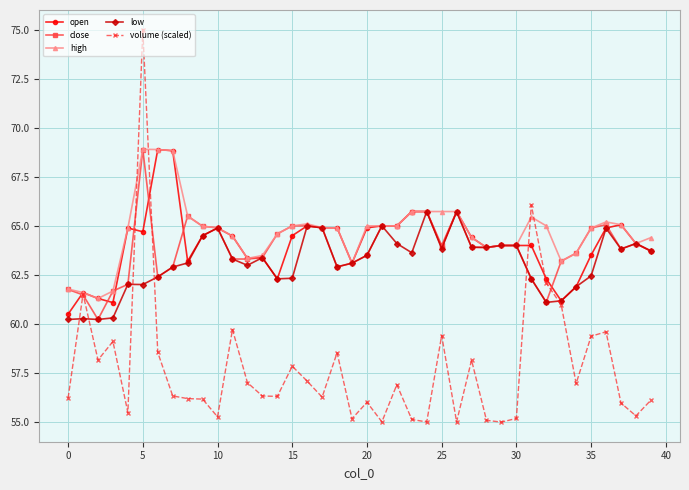

Which series has the widest spread of values?

volume (scaled)